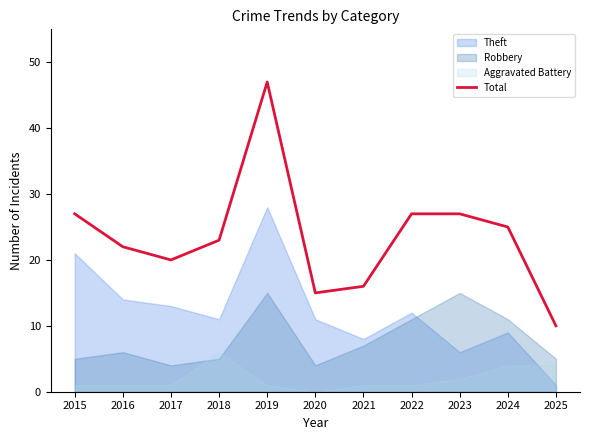

At which category does the data reach its first local peak?

2019